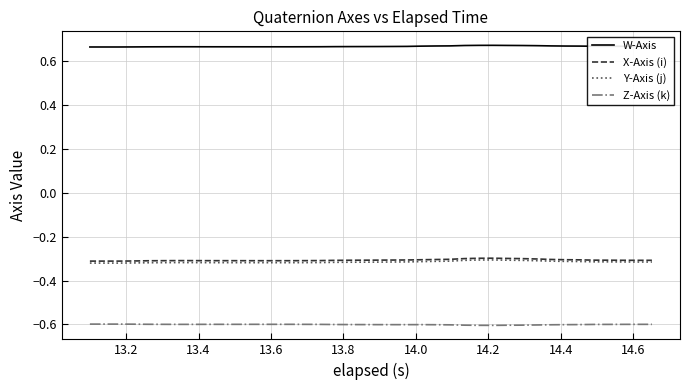

True or false: W-Axis and X-Axis (i) intersect in this chart.

False